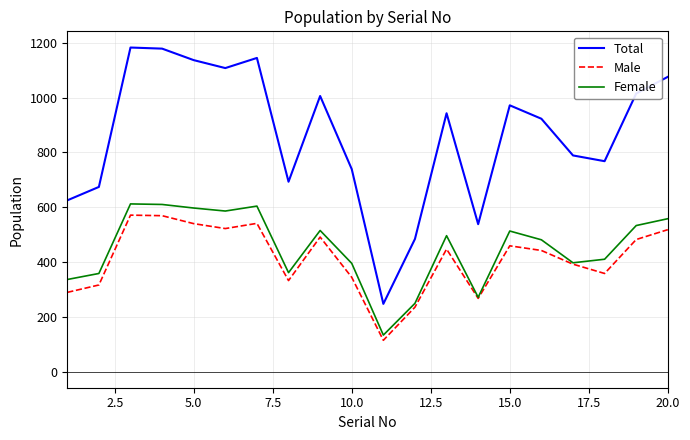

Which series has the largest range (max minus min)?

Total